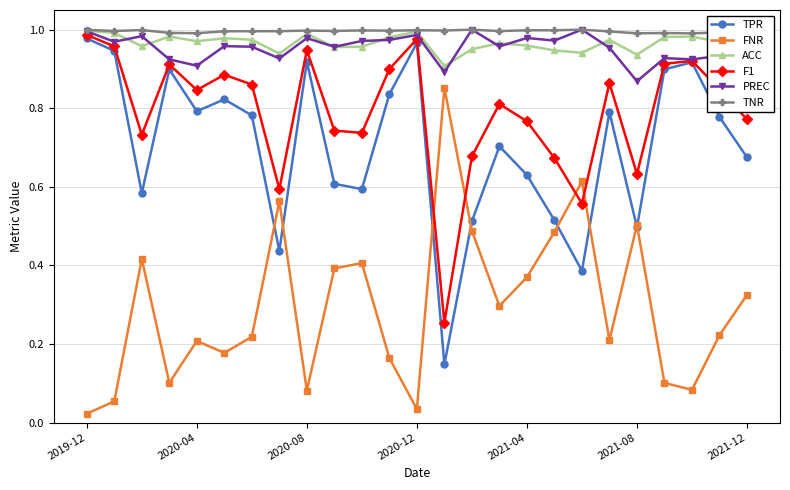

At how many categories does at least one series exceed 0?

25